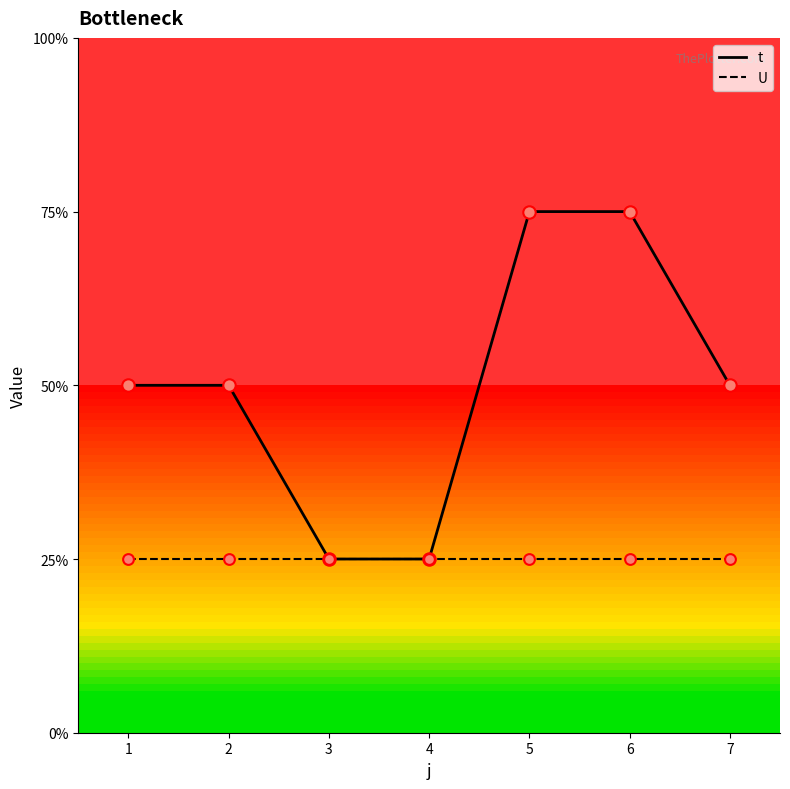

Which series has the largest total across all categories?

t